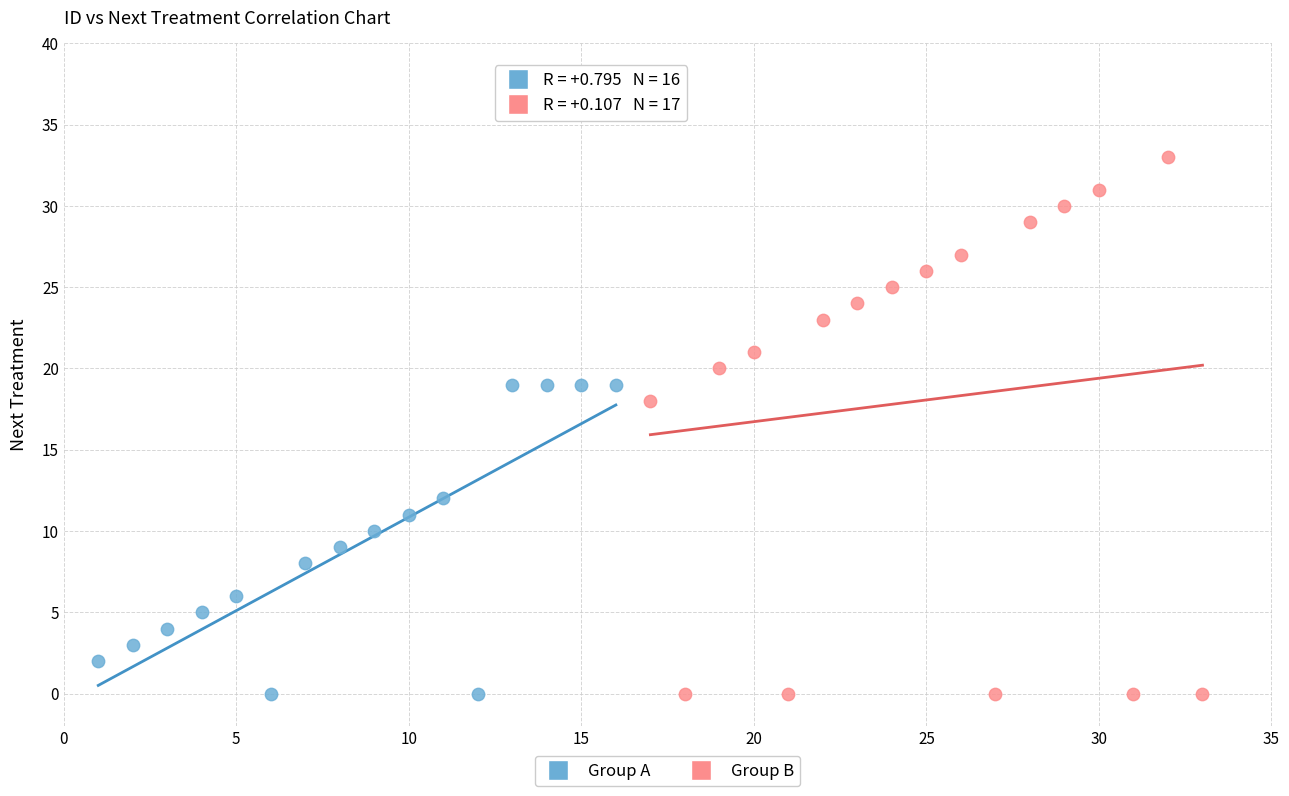

Which series contains the highest Y value?

Group B